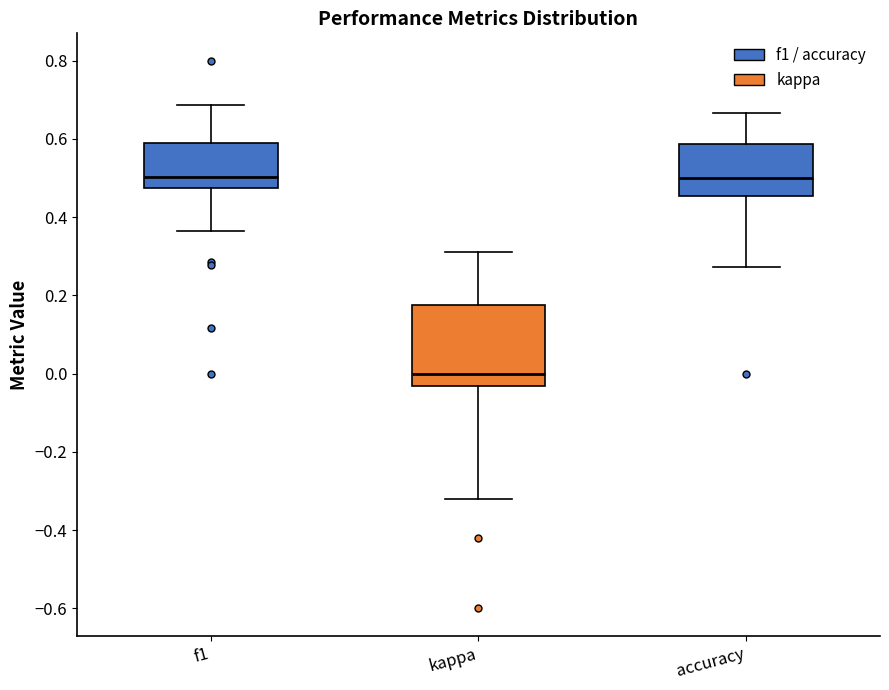

Comparing the boxes themselves (not the whiskers), which one is the tallest?

kappa